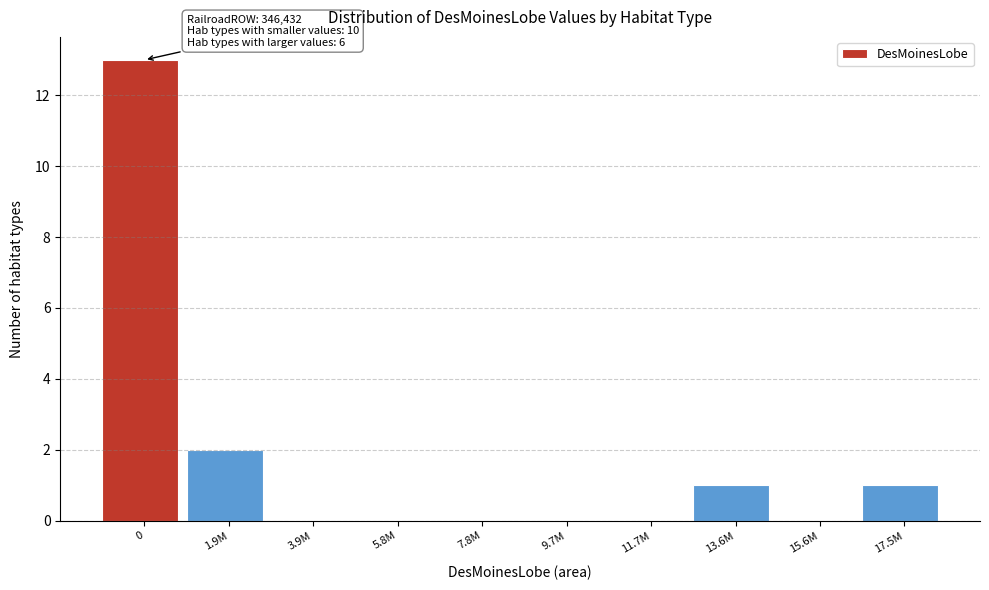

Reading left to right, transcribe all the data shown in this chart.

0=13	1.9M=2	3.9M=0	5.8M=0	7.8M=0	9.7M=0	11.7M=0	13.6M=1	15.6M=0	17.5M=1